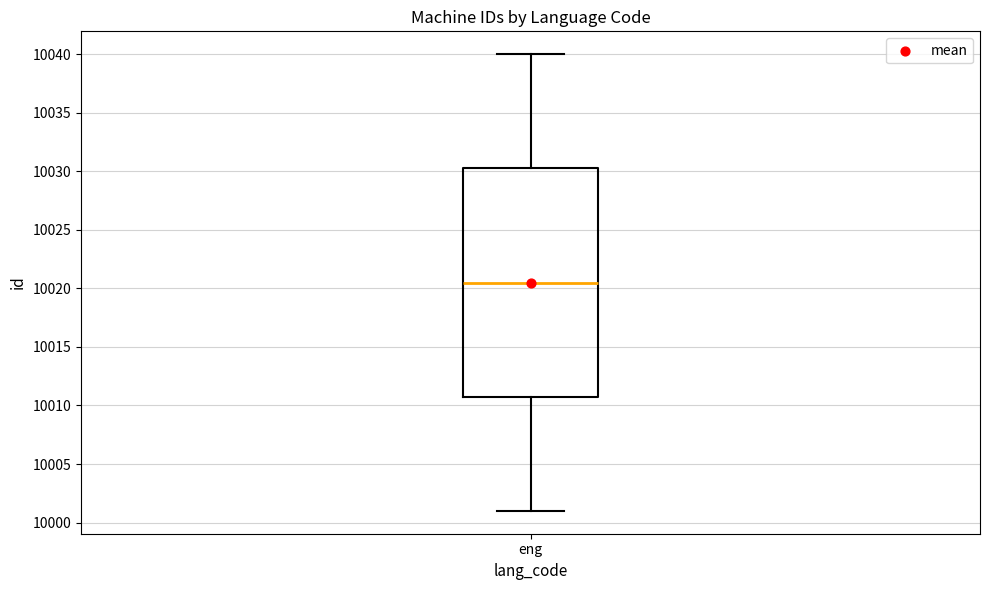

Read this box plot against the y-axis: the position of the median line, the range covered by the box, and the ends of both whiskers. The values are not printed on the chart, so give them approximately, as read against the axis.

median 10020.5, box 10011.0 to 10030.5, whiskers 10001.0 to 10040.0